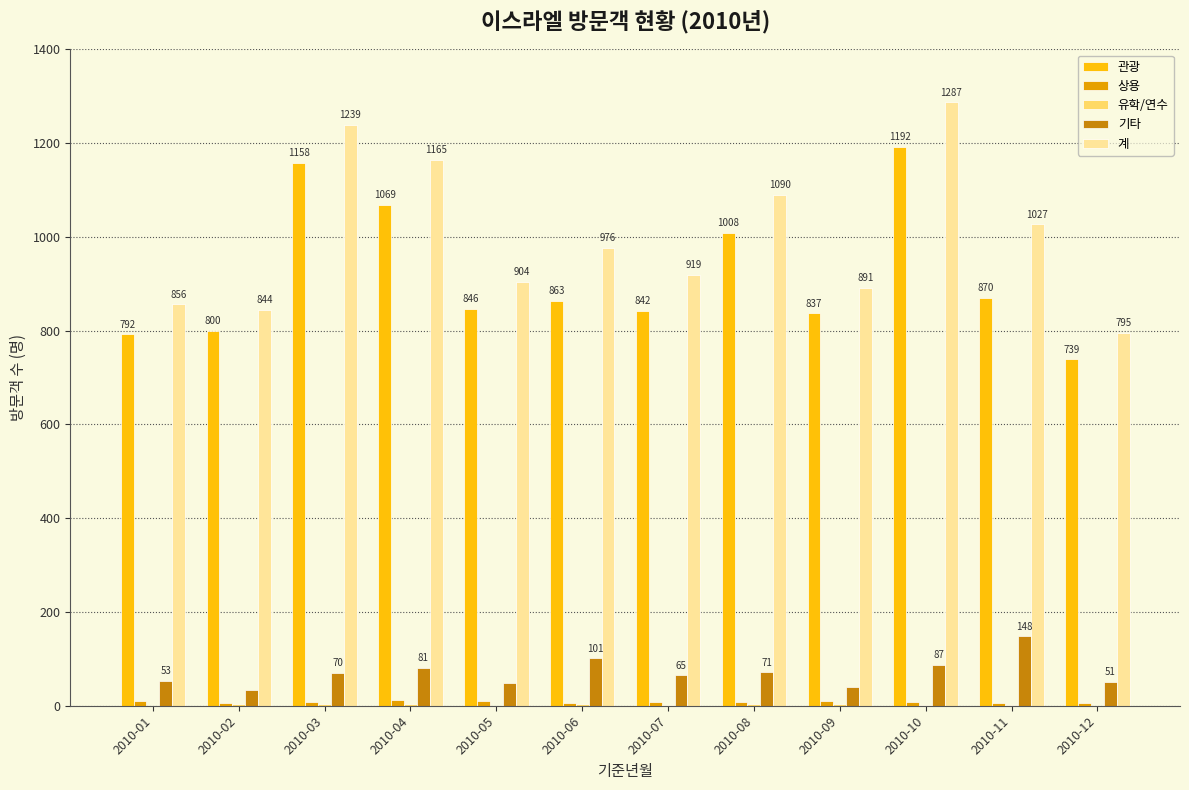

Which series changed the most between 2010-09 and 2010-10?

계